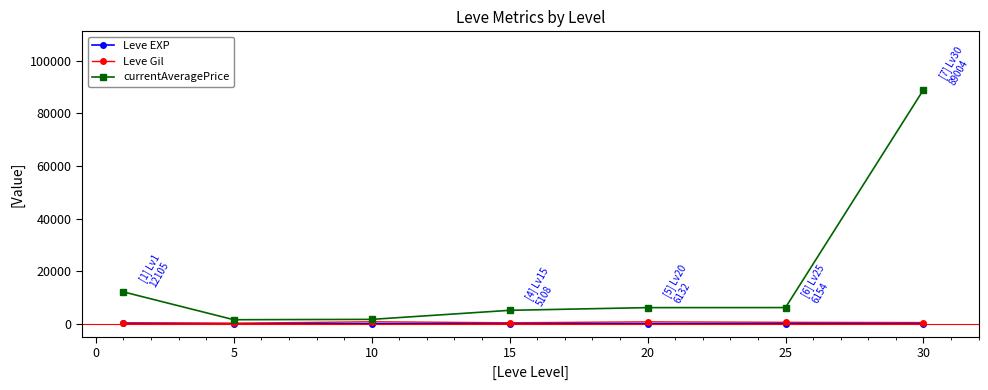

Which series has the largest total across all categories?

currentAveragePrice